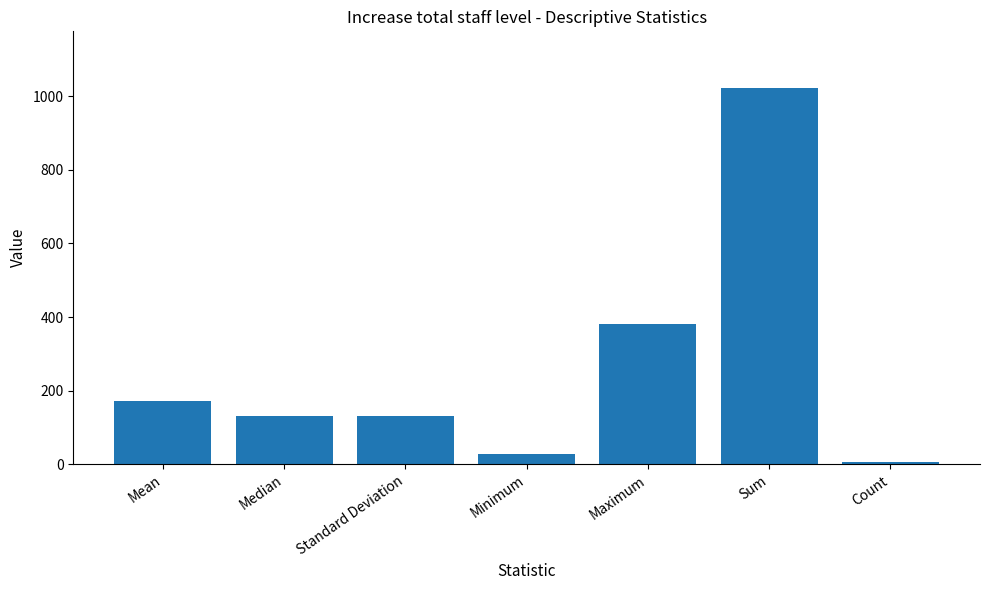

The chart shows a value of 633.6 at Maximum. True or false?

False